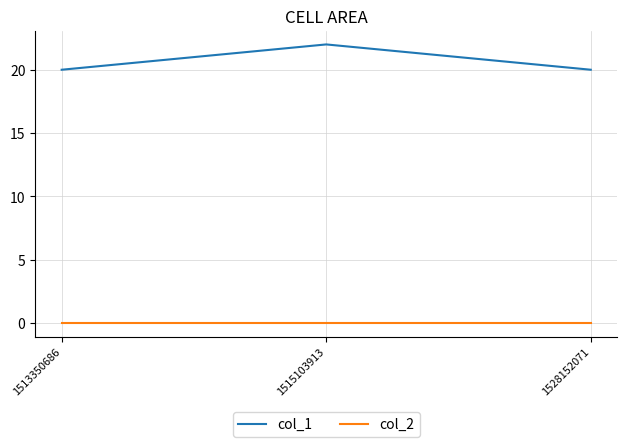

Reading left to right, transcribe all the data shown in this chart.

col_1: 1513350686=20	1515103913=22	1528152071=20
col_2: 1513350686=0	1515103913=0	1528152071=0